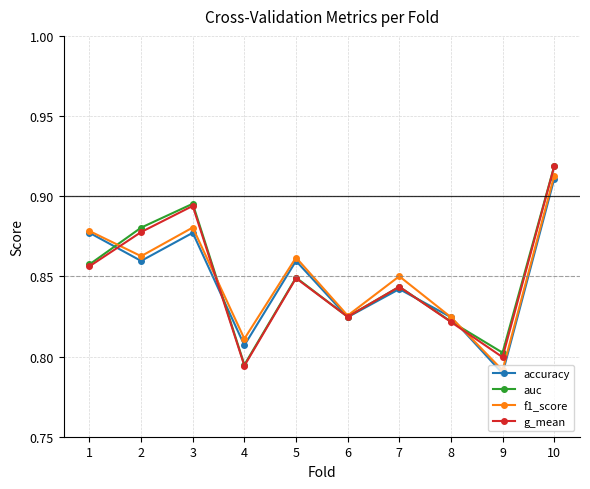

Between which two adjacent categories do f1_score and g_mean first intersect?

1 and 2